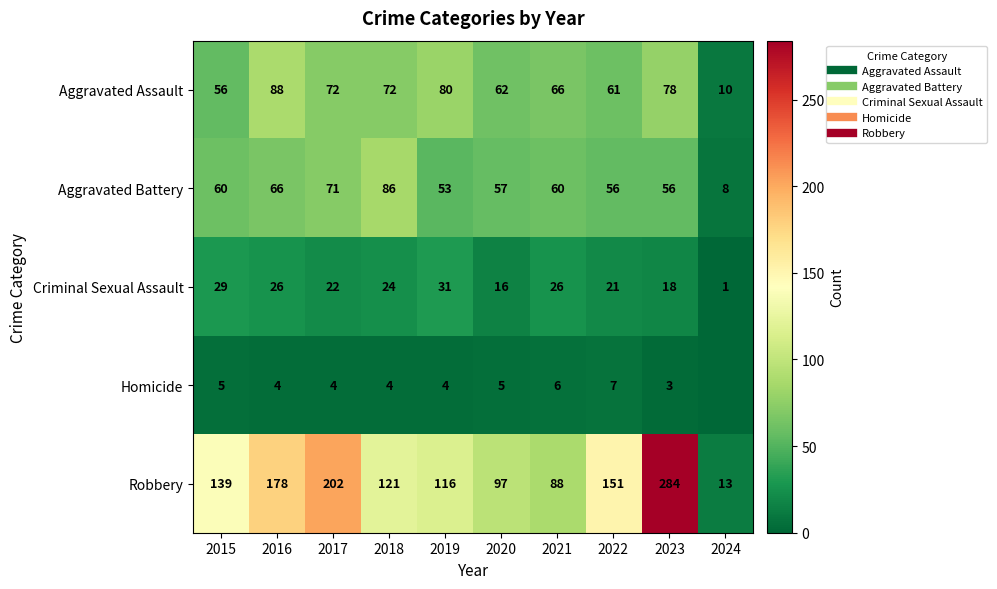

Where is Homicide nearest to the value 3?

2023